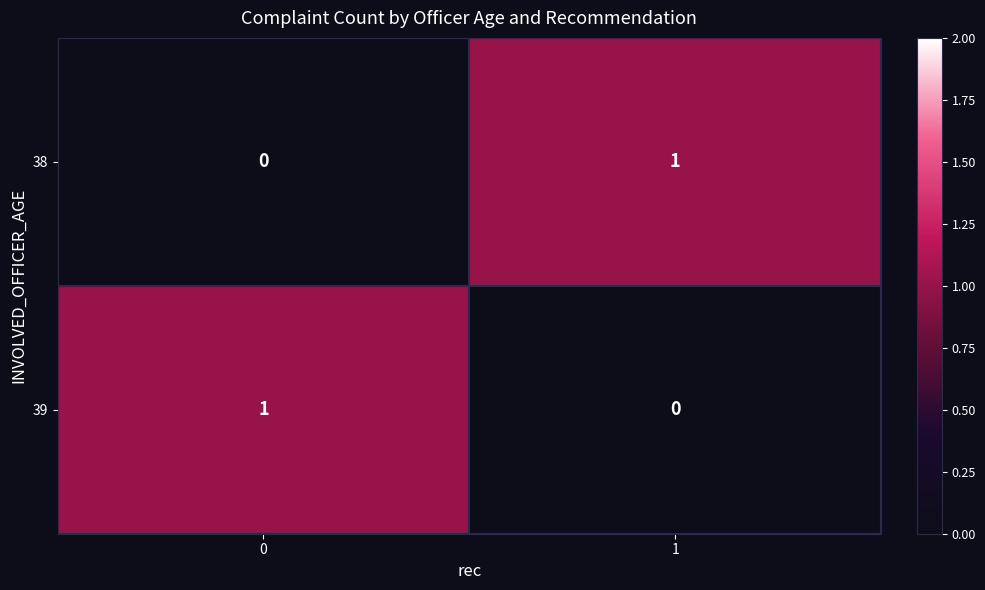

Rank the categories by 39 value from lowest to highest.

1, 0